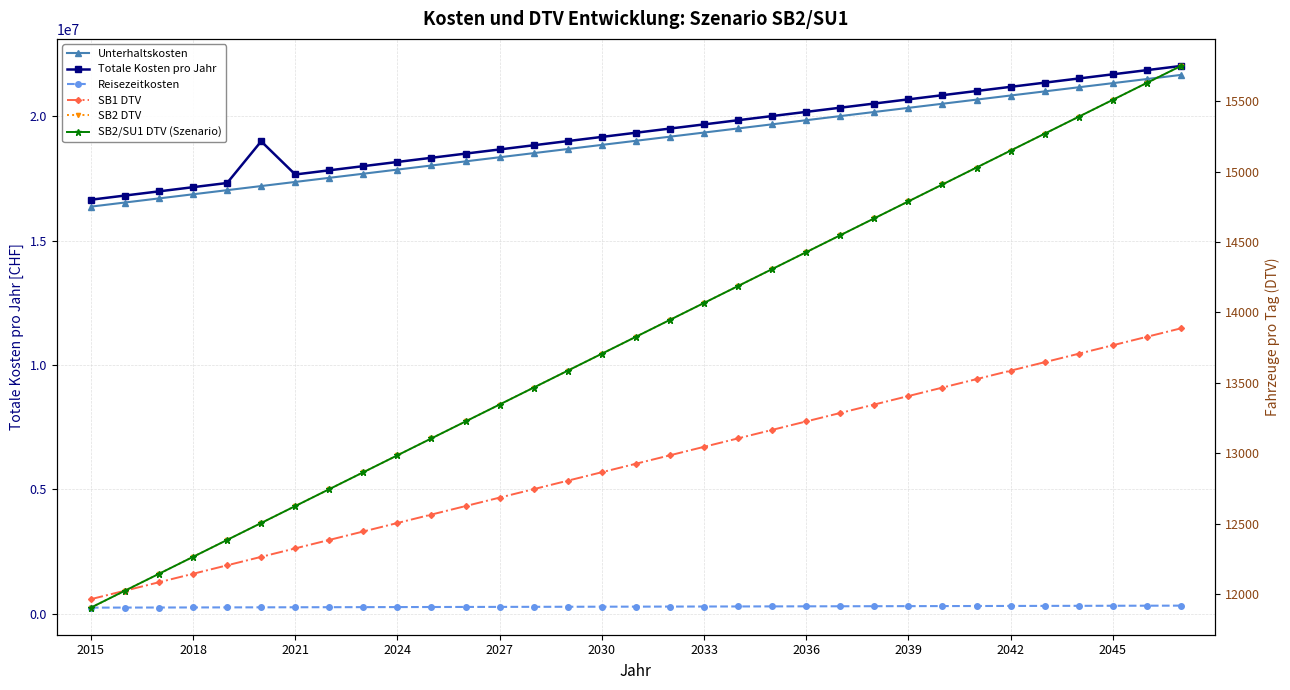

Is the value of Reisezeitkosten at 2039 greater than the value of SB1 DTV at 2039?

Yes